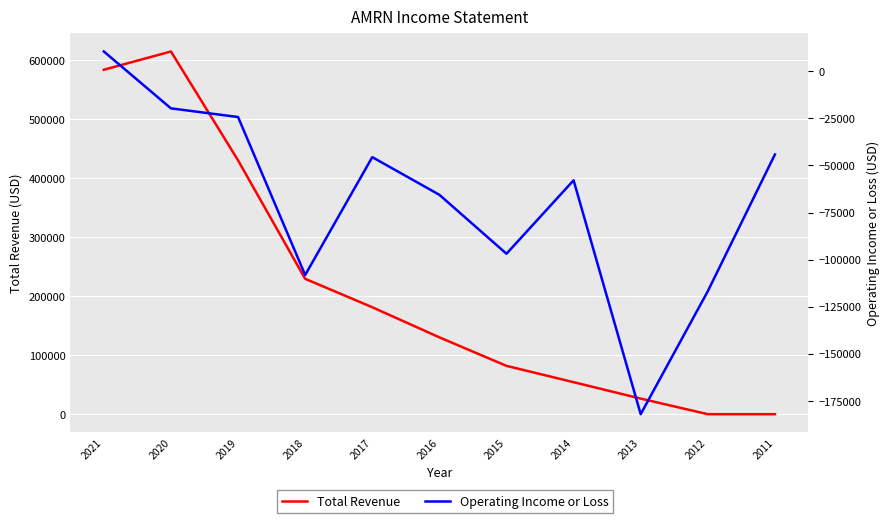

List the series in order of their peak value, lowest first.

Operating Income or Loss, Total Revenue